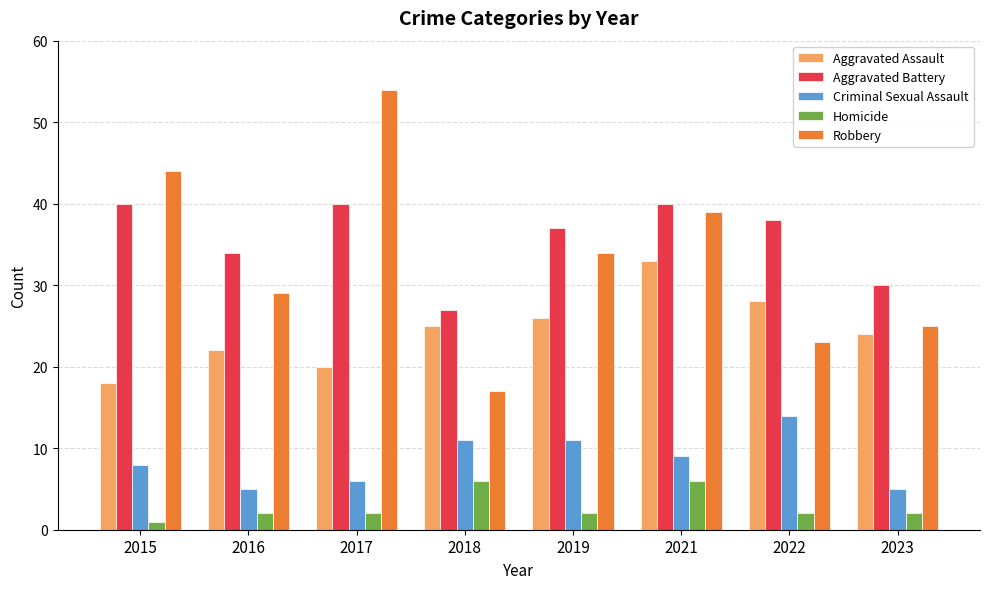

Which category has the highest value in the Robbery series?

2017